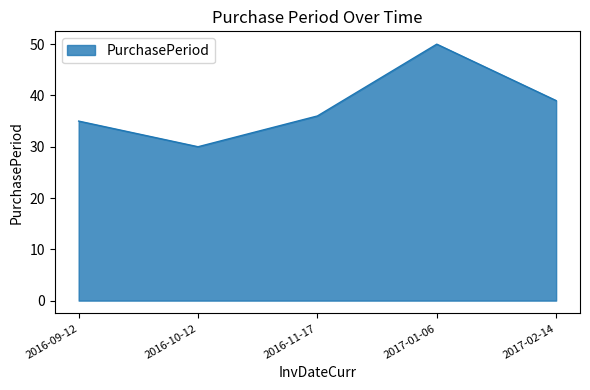

What is the average value?

38